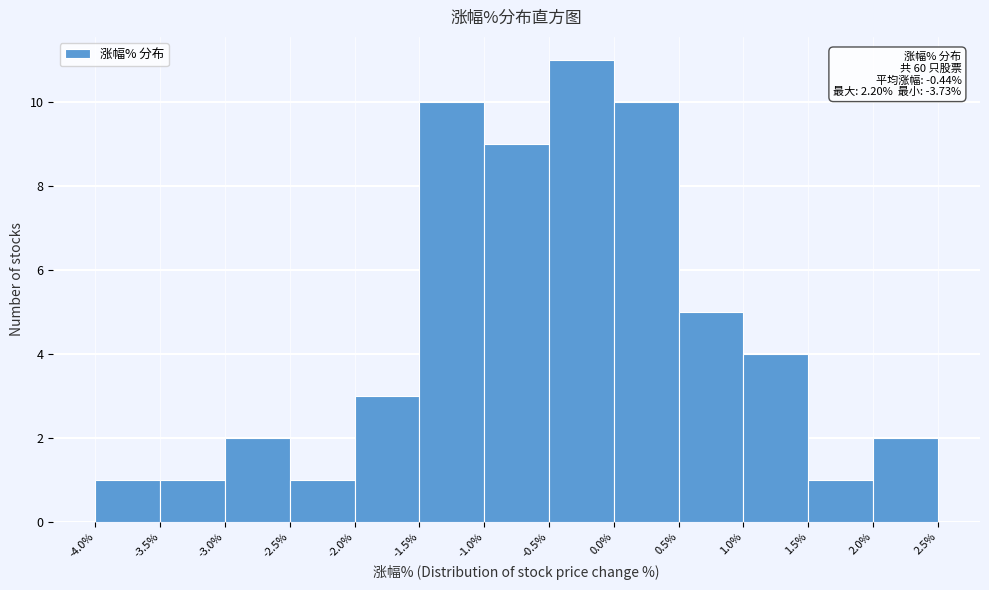

Over which range of the x-axis is the bar tallest?

-0.5% to 0.0%